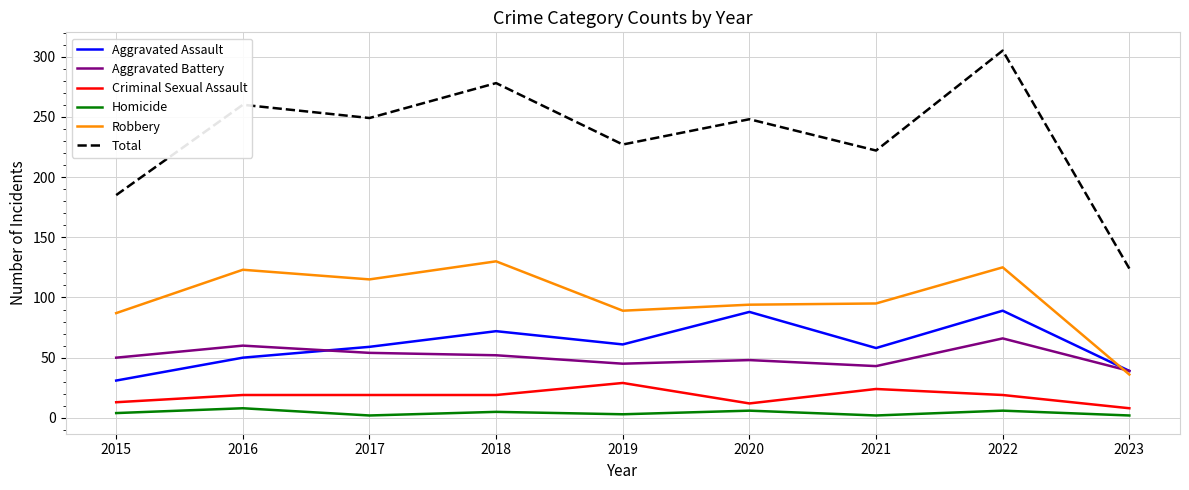

Is the value of Aggravated Battery at 2016 greater than the value of Homicide at 2023?

Yes